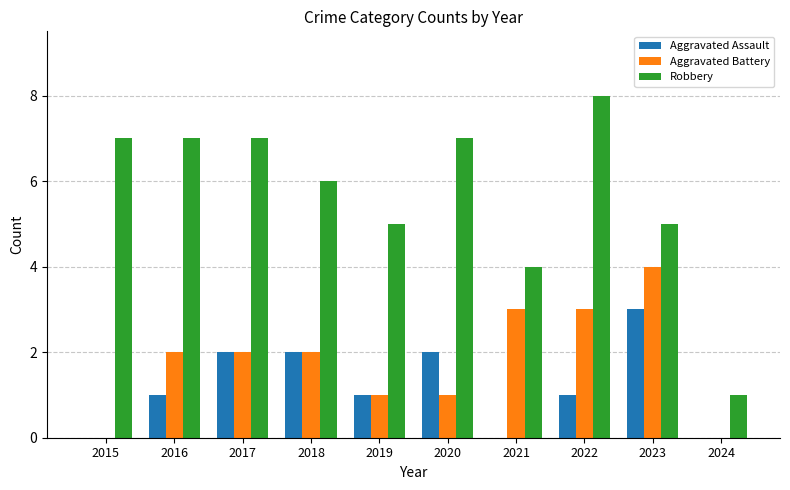

Which series has the largest total across all categories?

Robbery